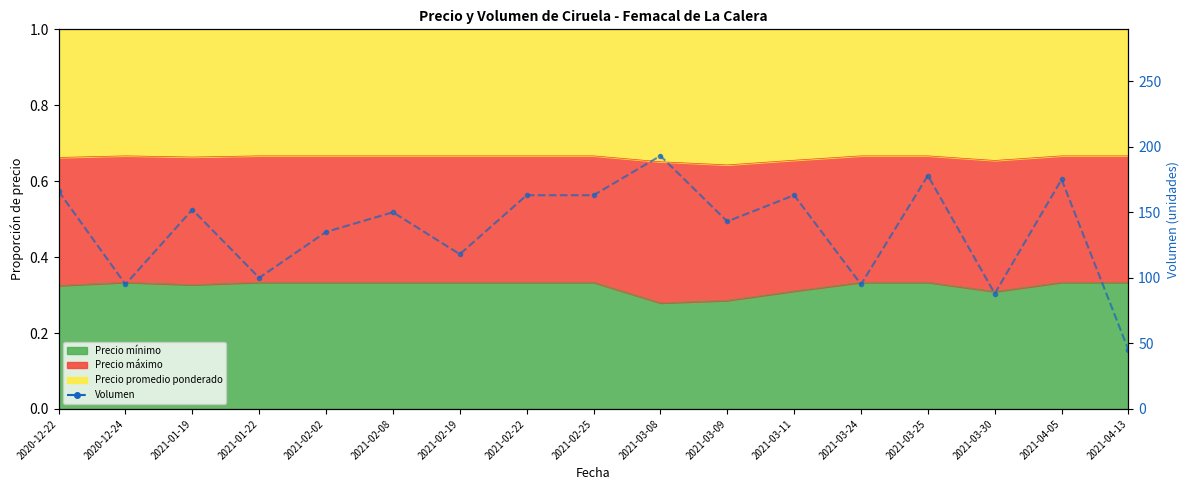

Reading left to right, what are all the values shown in this chart?

2020-12-22=166	2020-12-24=95	2021-01-19=152	2021-01-22=100	2021-02-02=135	2021-02-08=150	2021-02-19=118	2021-02-22=163	2021-02-25=163	2021-03-08=193	2021-03-09=143	2021-03-11=163	2021-03-24=95	2021-03-25=178	2021-03-30=88	2021-04-05=175	2021-04-13=45